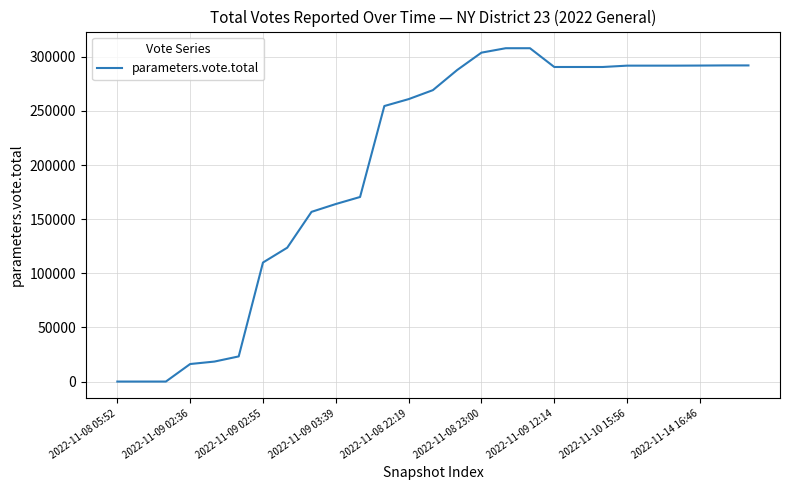

What is the maximum value shown in the chart?

308009